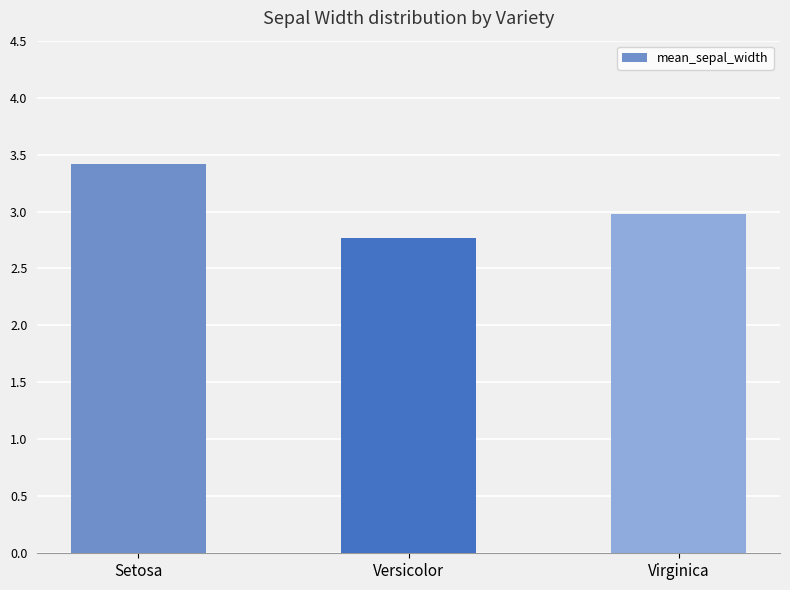

What is the difference between the values at Setosa and Virginica?

0.4